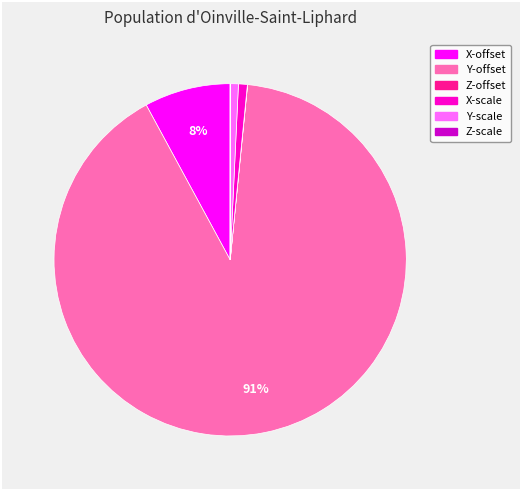

Which has a higher value, Y-offset or Y-scale?

Y-offset